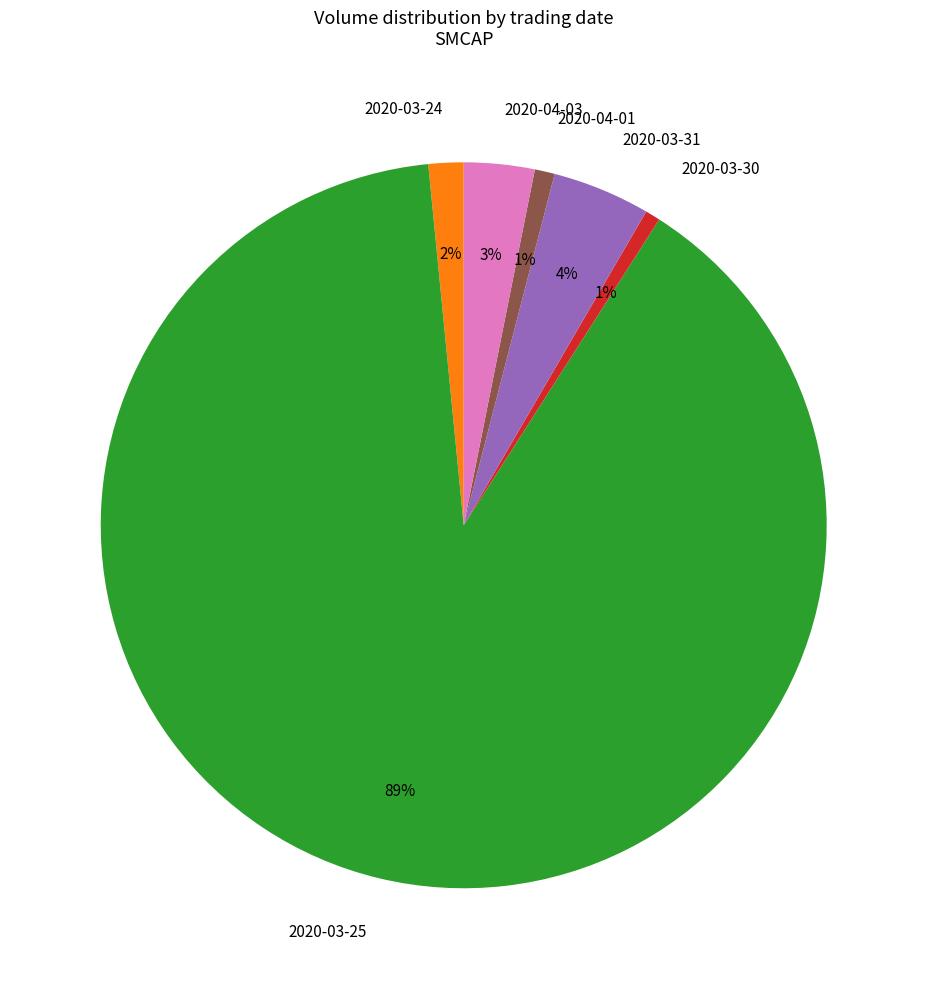

Is it true that 2020-03-31 is 19% of the pie?

False